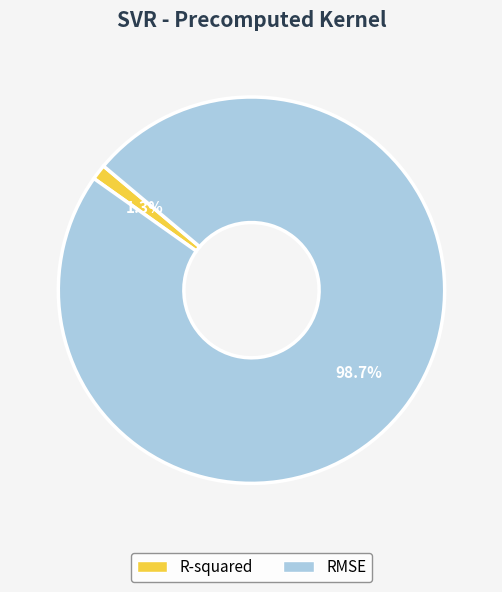

Between RMSE and R-squared, which is larger?

RMSE